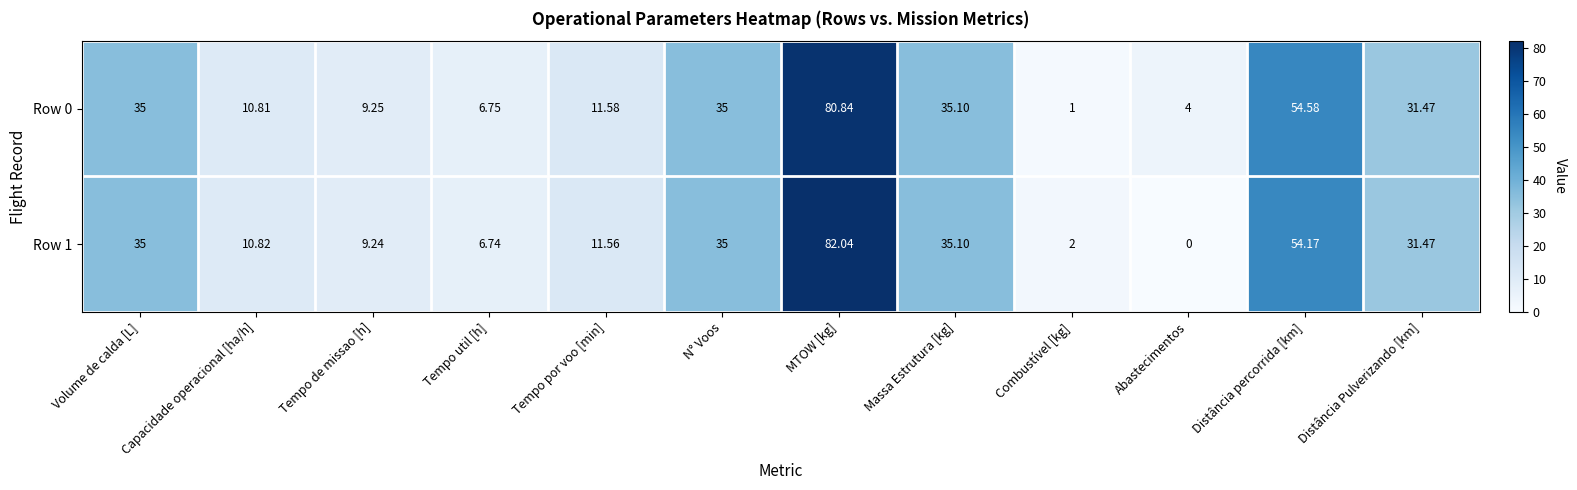

Where is Row 0 nearest to the value 40?

Massa Estrutura [kg]